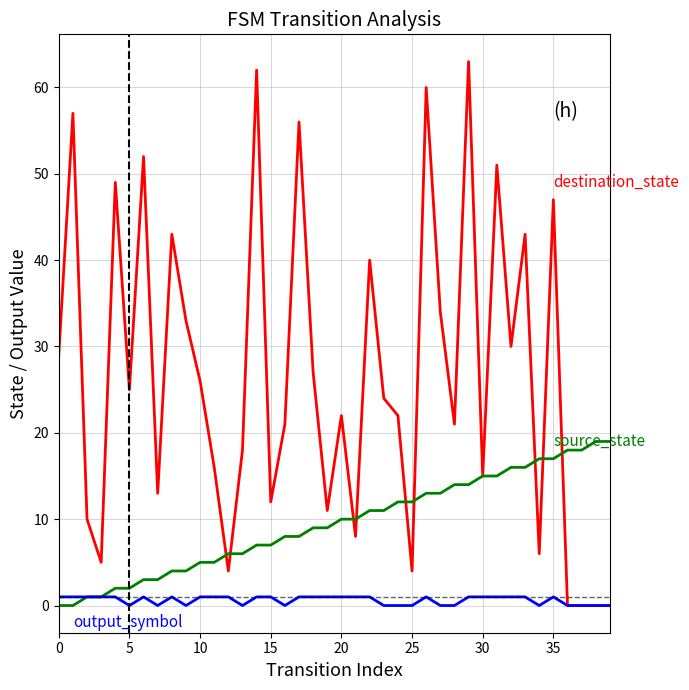

What is the maximum value shown in the chart?

63